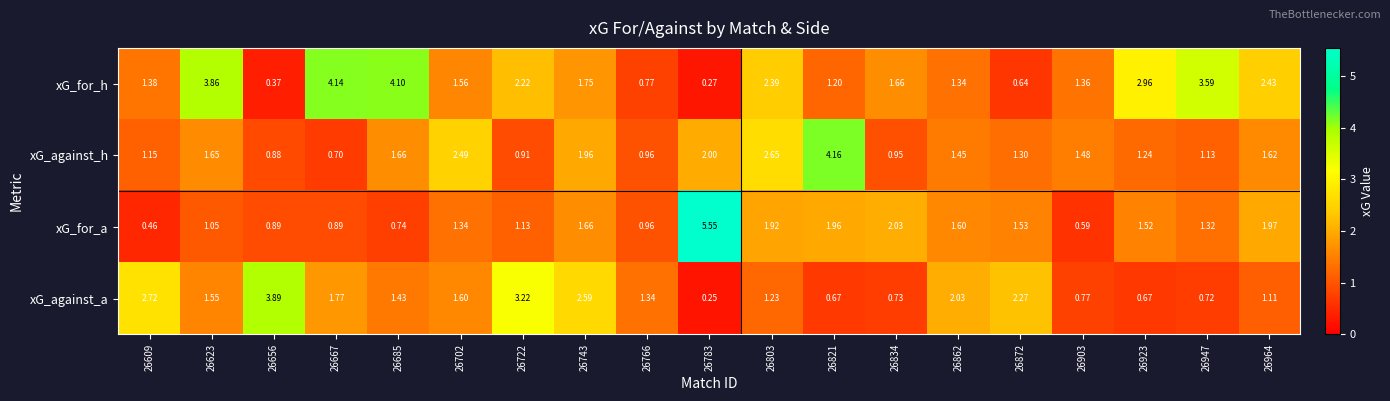

Rank the series at 26947 from lowest to highest value.

xG_against_a, xG_against_h, xG_for_a, xG_for_h